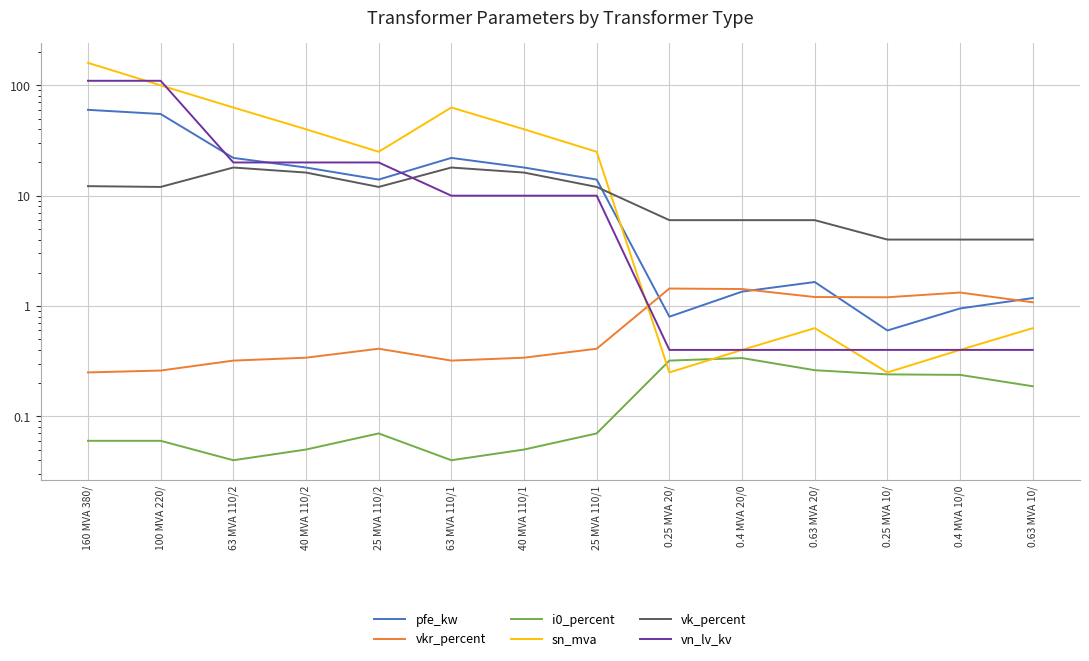

List the labels in order of i0_percent value, largest first.

0.4 MVA 20/0, 0.25 MVA 20/, 0.63 MVA 20/, 0.25 MVA 10/, 0.4 MVA 10/0, 0.63 MVA 10/, 25 MVA 110/2, 25 MVA 110/1, 160 MVA 380/, 100 MVA 220/, 40 MVA 110/2, 40 MVA 110/1, 63 MVA 110/2, 63 MVA 110/1